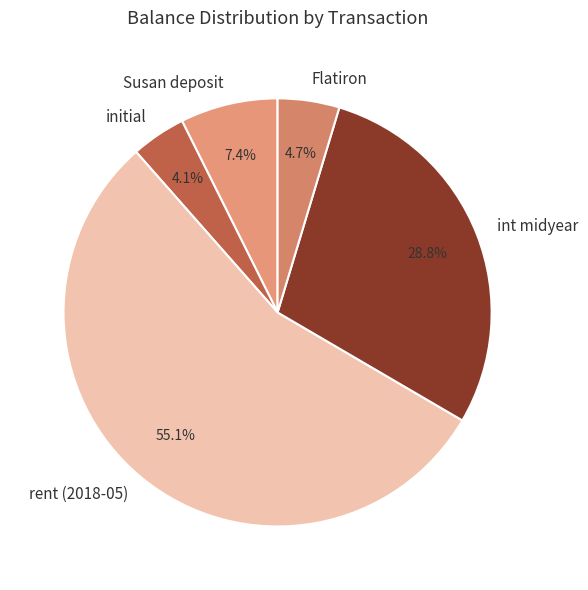

Does any single category account for the majority?

Yes